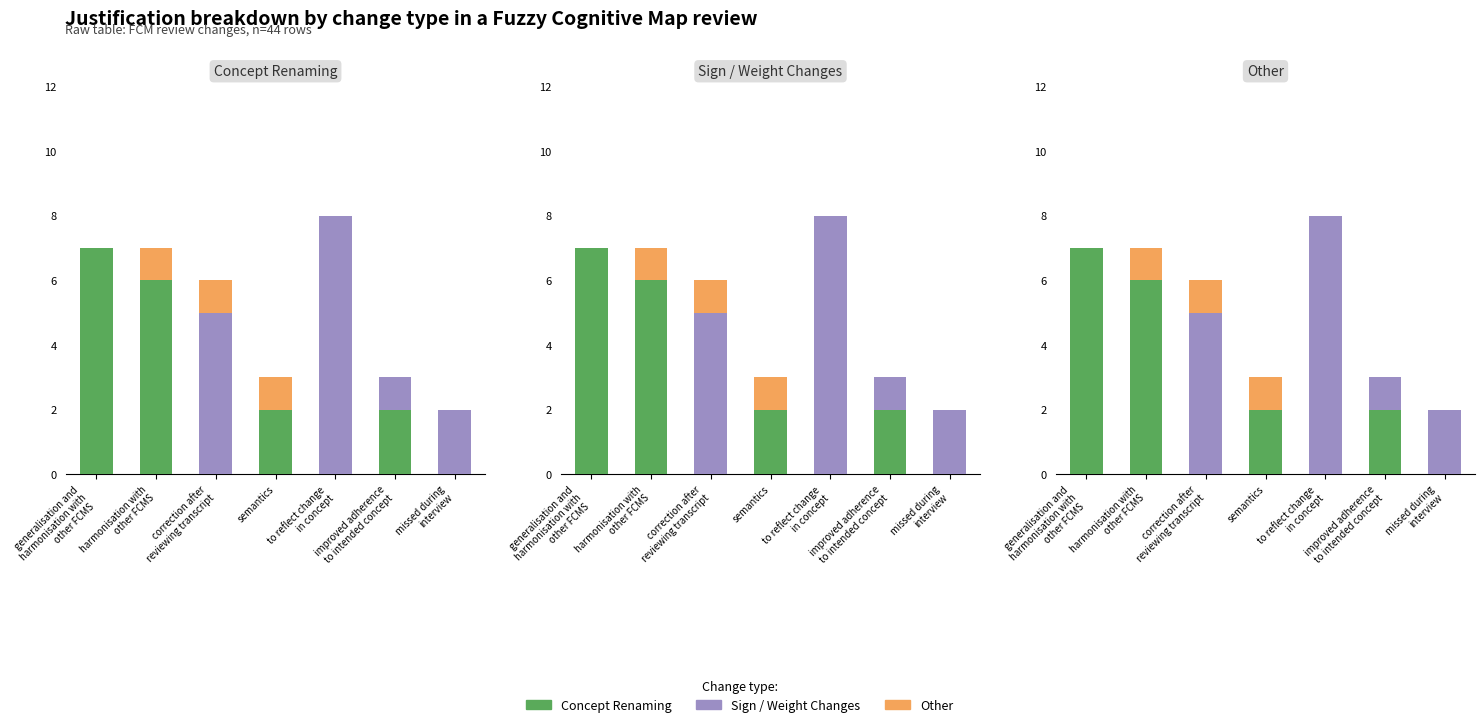

What position from the left is harmonisation with
other FCMS?

2